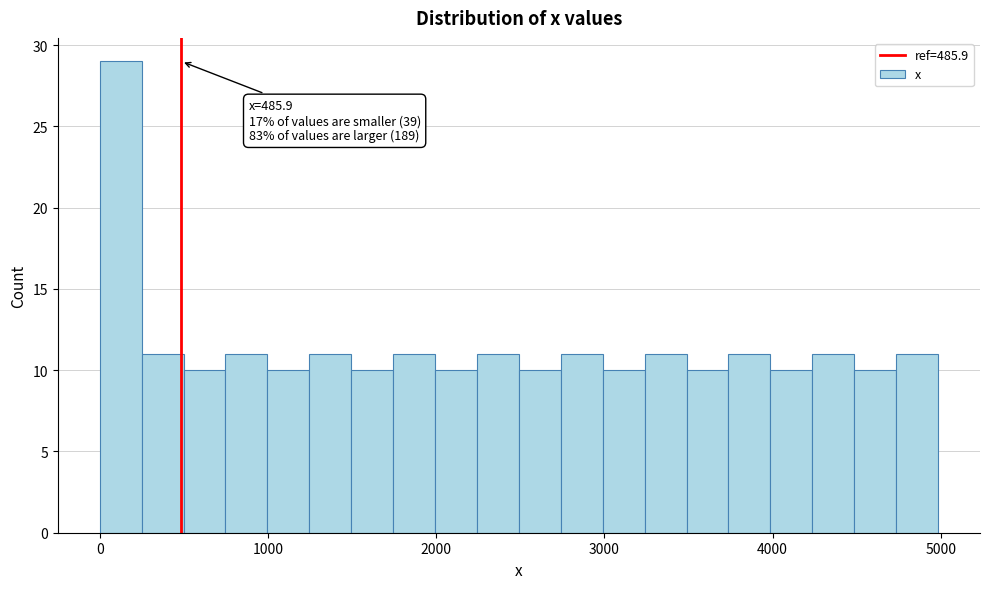

Around what value on the x-axis is the tallest bar? Give the approximate position of its centre, as read against the axis.

100